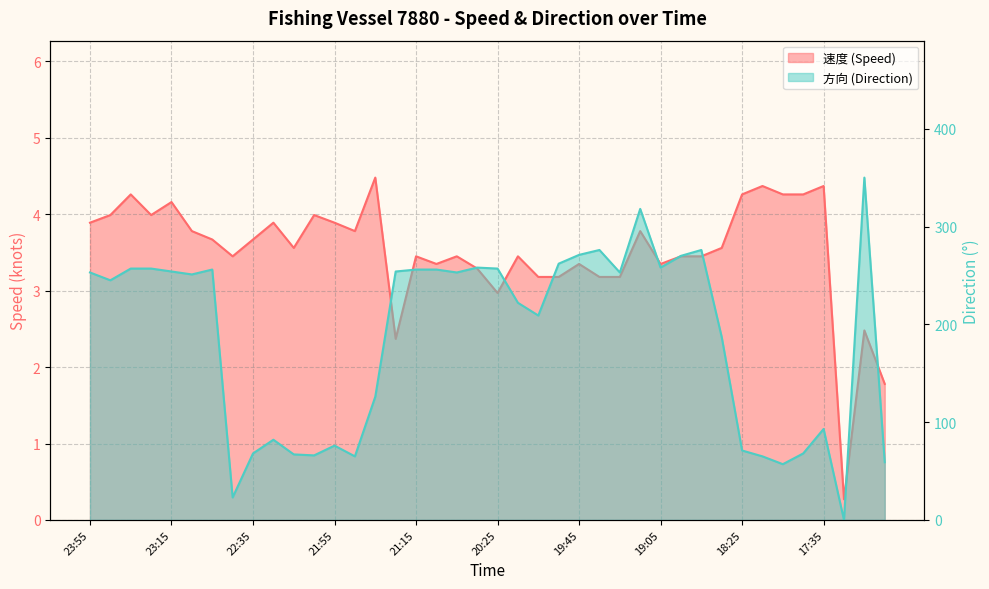

Where is 速度 nearest to the value 2?

17:05